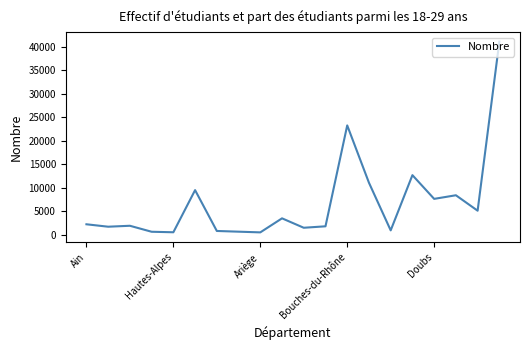

What is the difference between the maximum and minimum values?

40621